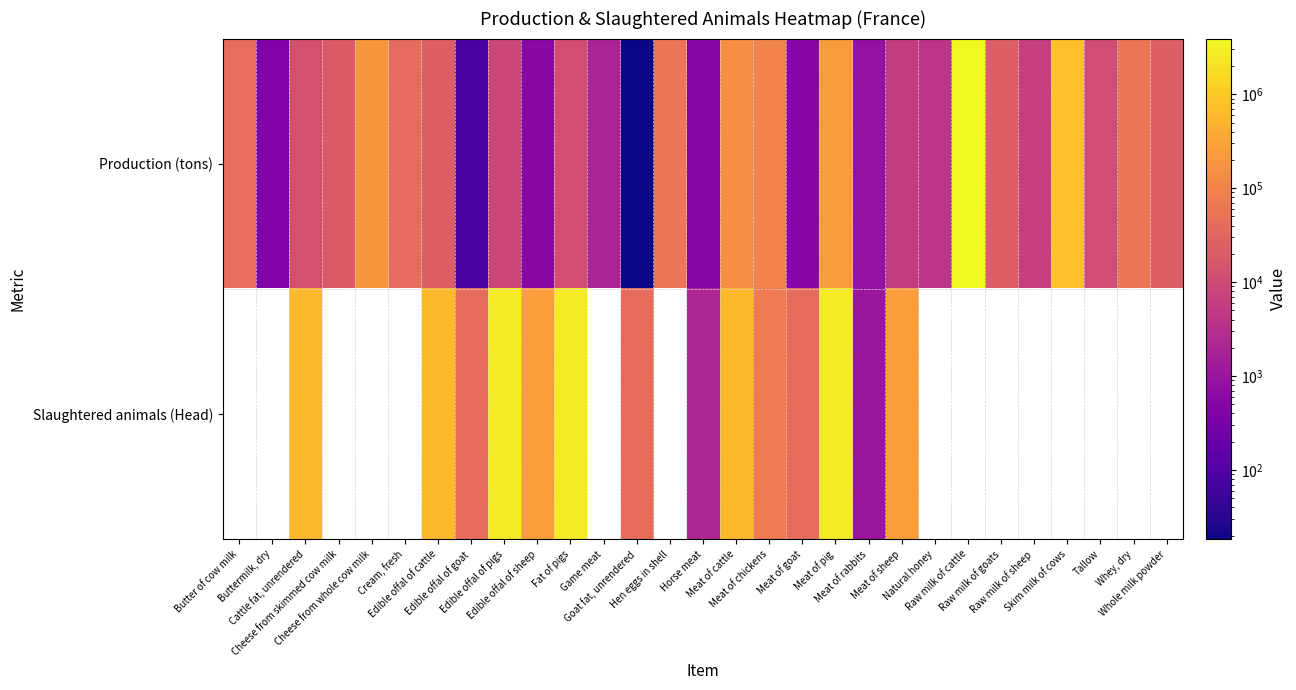

At which label does Production (tons) reach its minimum?

Goat fat, unrendered